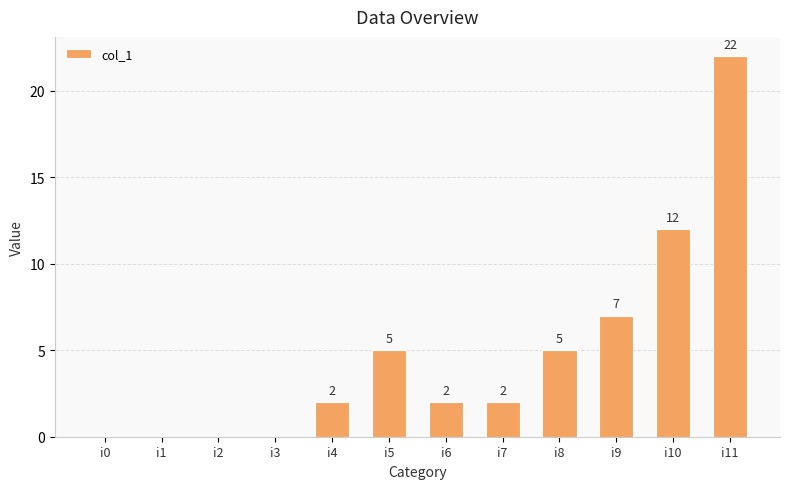

At which label is the value closest to 11?

i10